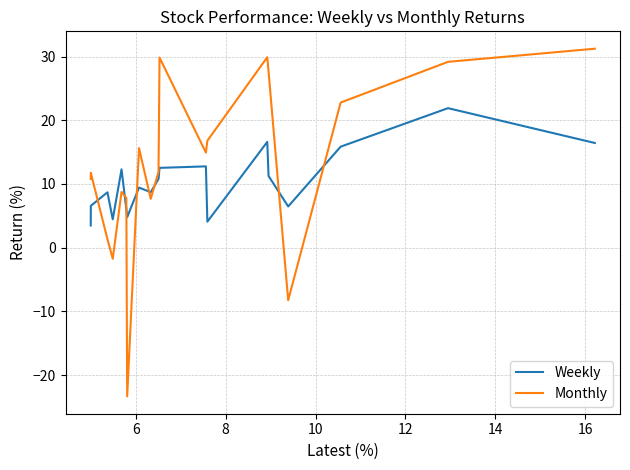

How many interior local peaks does the Monthly series have?

5